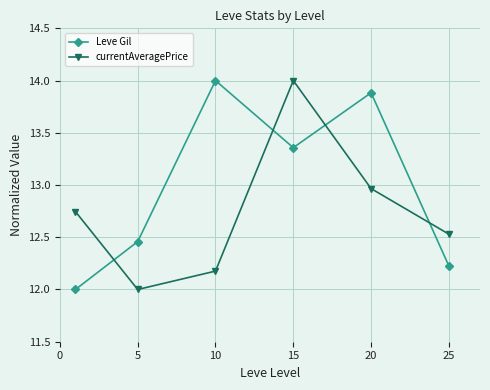

Which series ends up on top after the final intersection of Leve Gil and currentAveragePrice?

currentAveragePrice